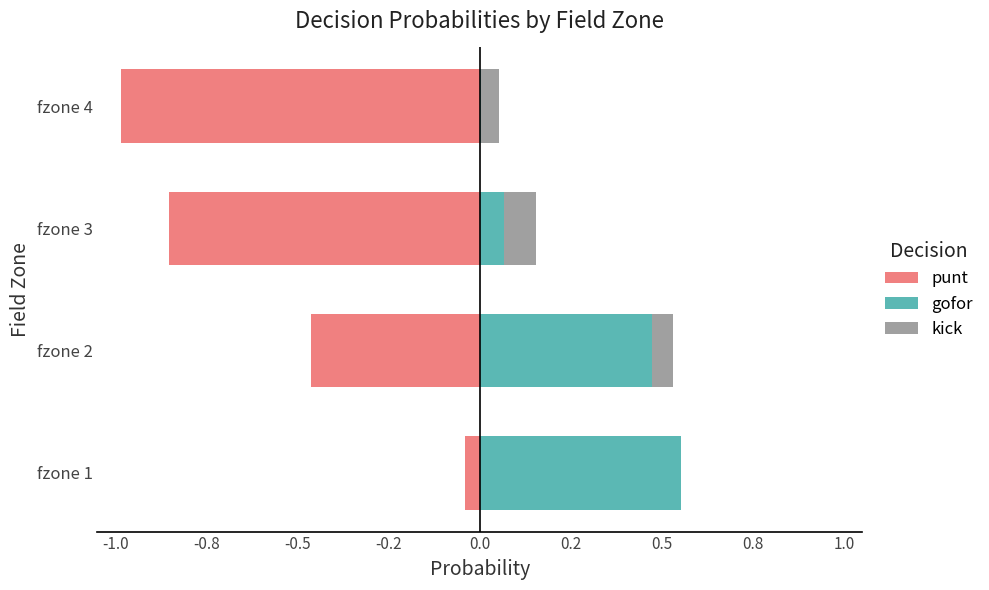

Reading left to right, transcribe all the data shown in this chart.

punt: -0.0	-0.5	-0.9	-1.0
gofor: 0.6	0.5	0.1	0.0
kick: 0.0	0.1	0.1	0.0